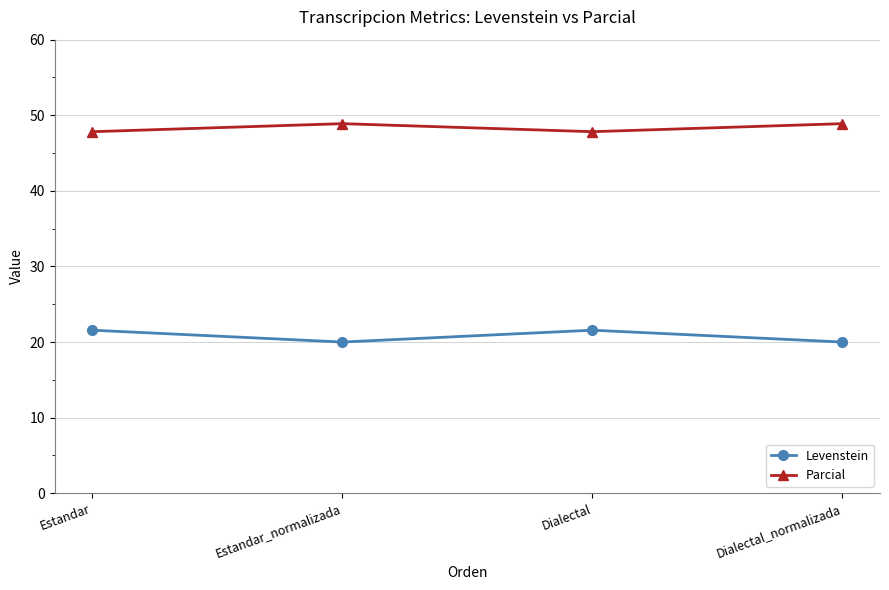

What is the difference between the maximum and minimum values in the Parcial series?

1.1